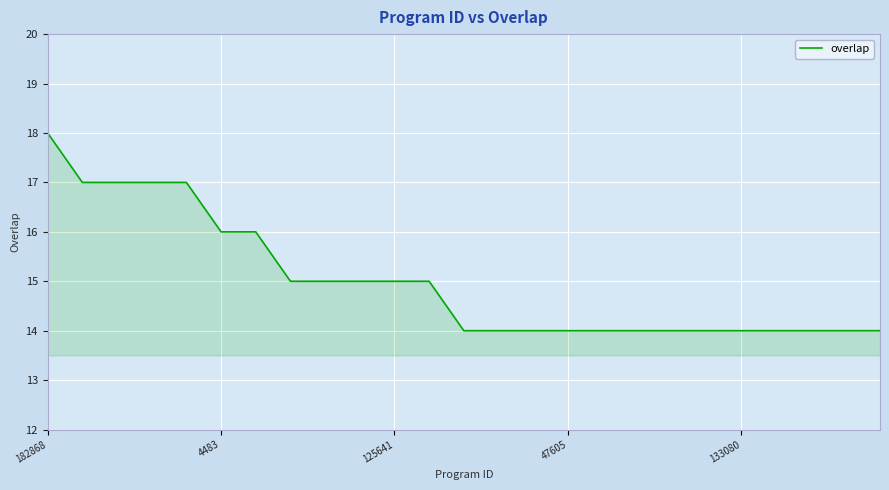

How many values are between 14 and 16?

20